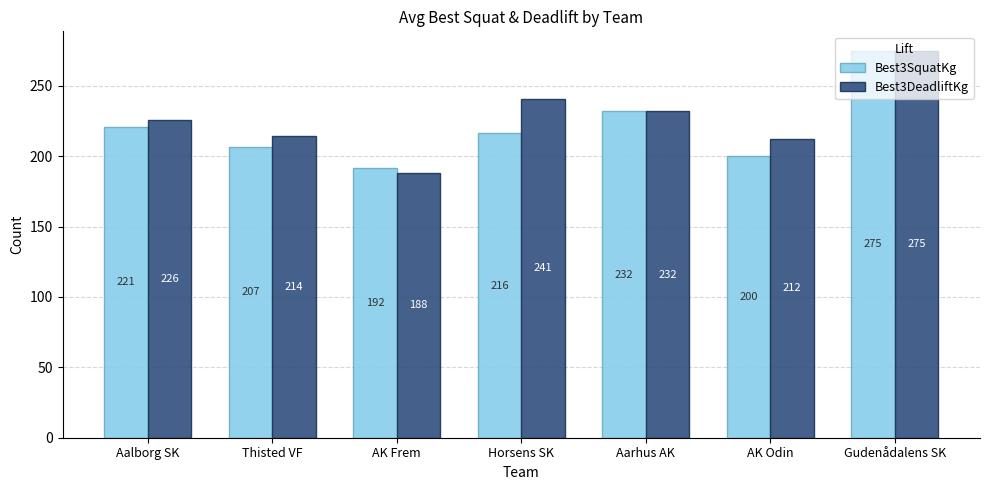

What is the greatest value displayed?

275.0